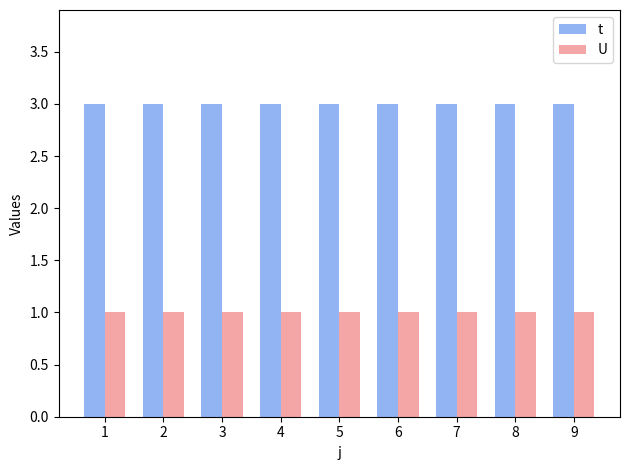

Count the number of data series in this chart.

2